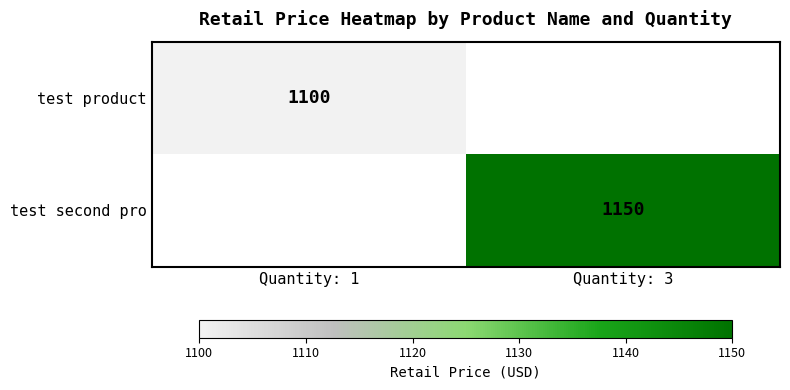

The value of test second pro at Quantity: 3 is 623. True or false?

False